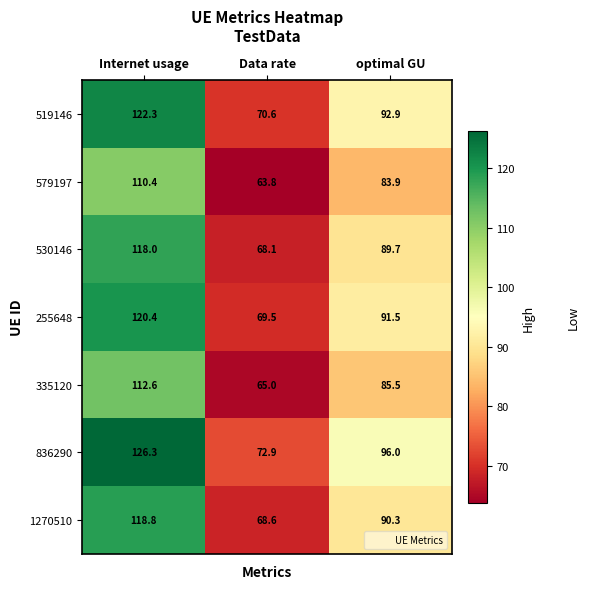

What is the difference between the maximum and minimum values in the 579197 series?

46.6